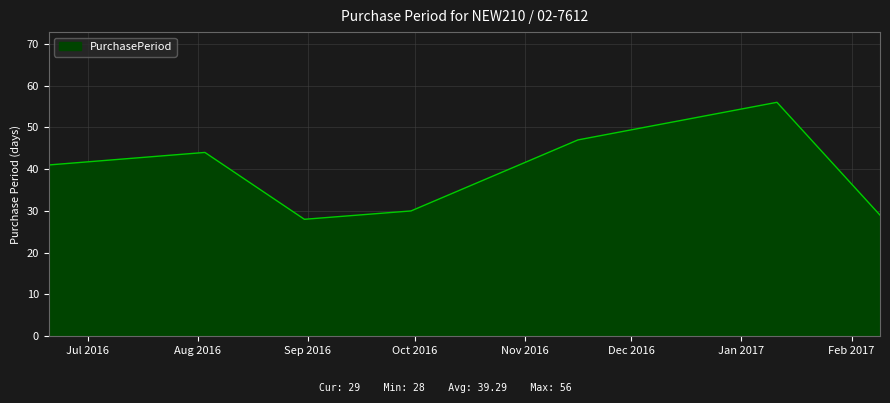

How many series are shown in this chart?

1